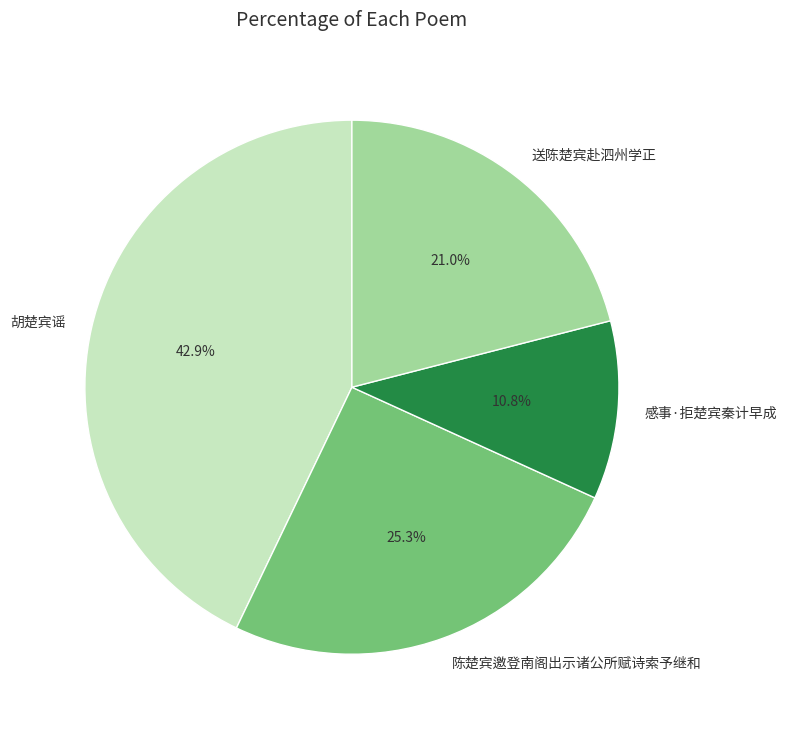

Combined, what portion of the pie is 送陈楚宾赴泗州学正 and 胡楚宾谣?

63.9%